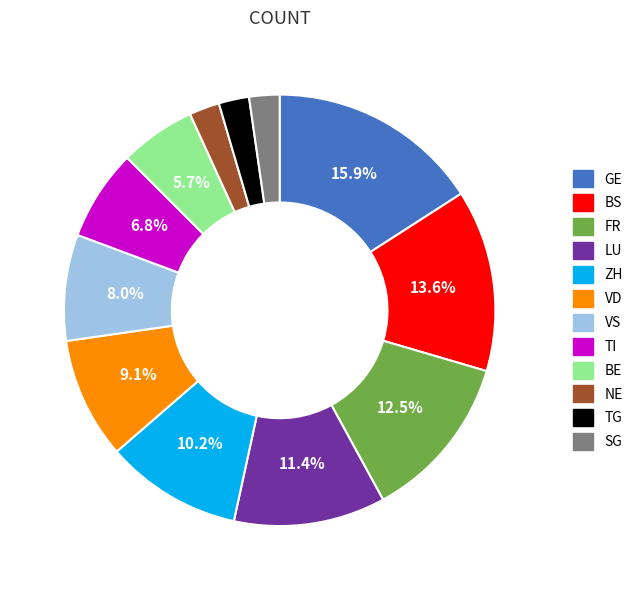

Approximately how many times larger is the value at BE compared to VD?

0.6